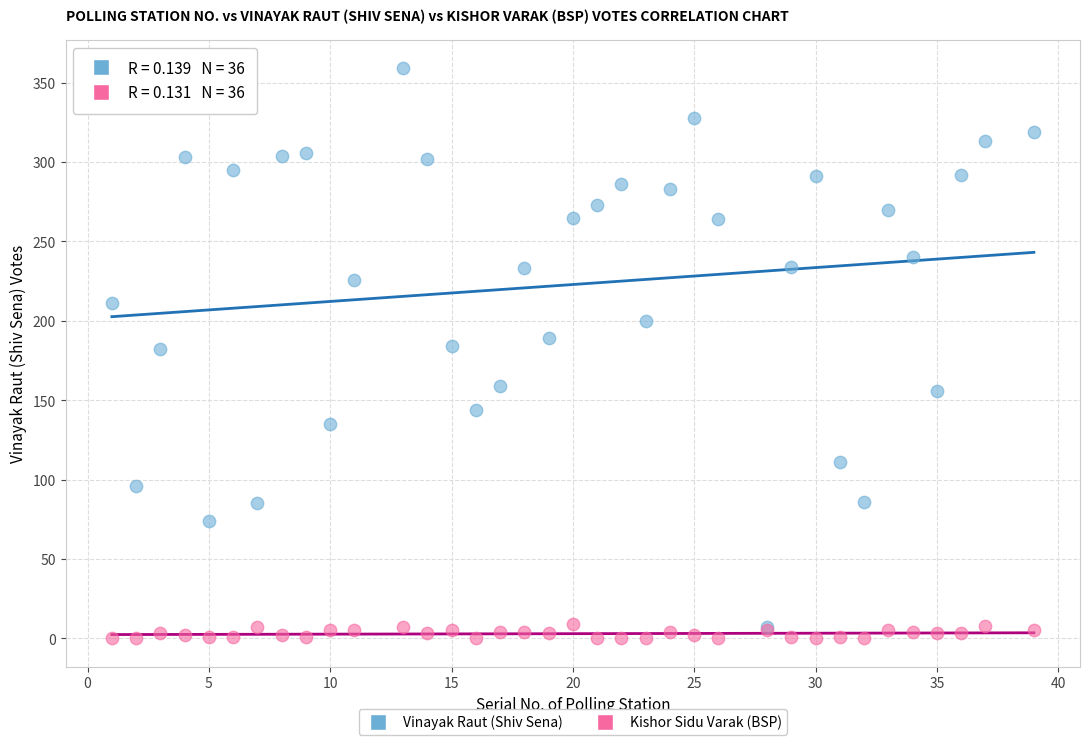

What are all the series names shown in the legend?

Vinayak Raut (Shiv Sena), Kishor Sidu Varak (BSP)